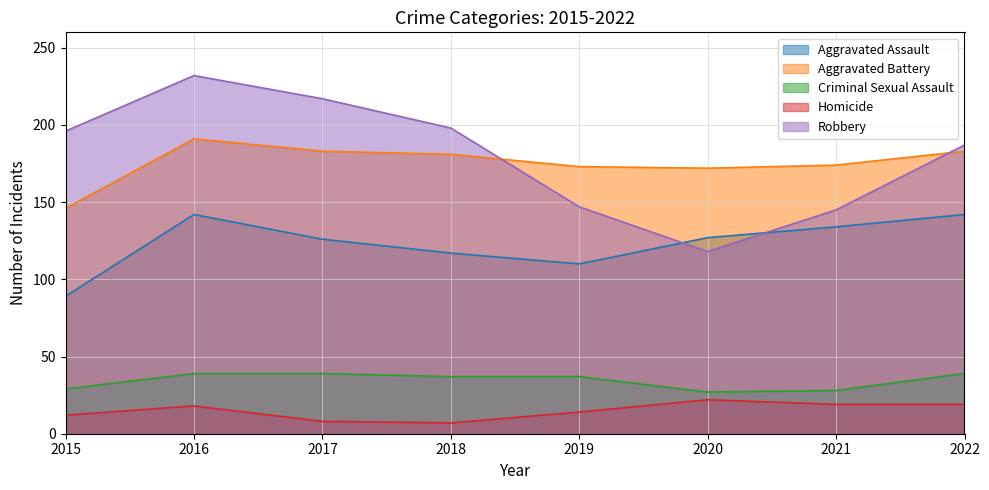

Where does the Homicide series first go above 18?

2020